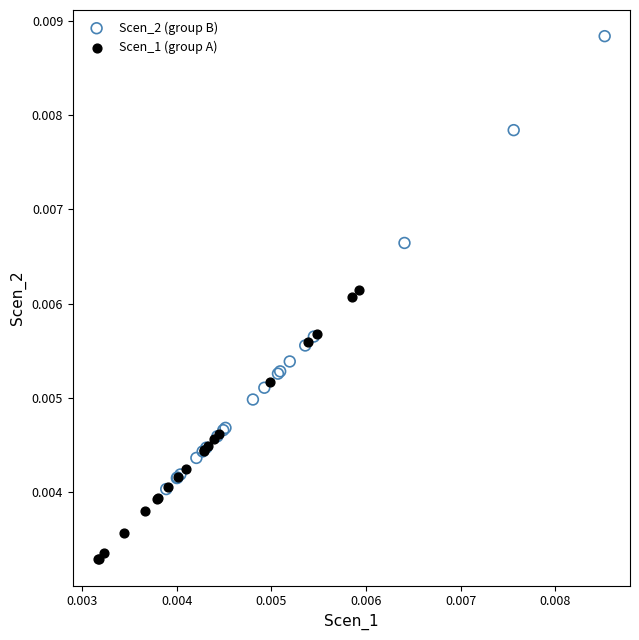

Which series contains the highest Y value?

Scen_2 (group B)